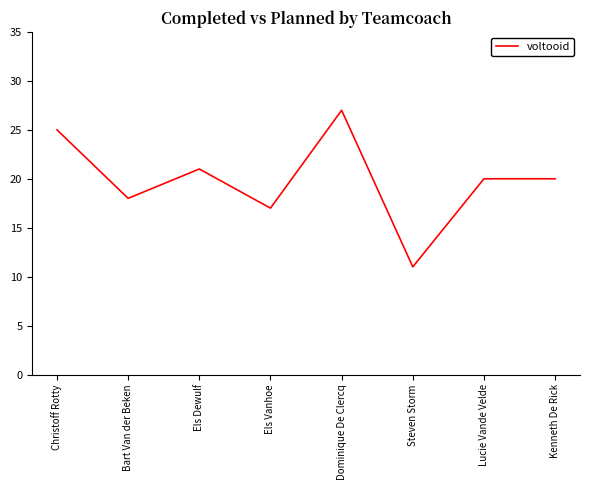

Which has a higher value, Bart Van der Beken or Dominique De Clercq?

Dominique De Clercq